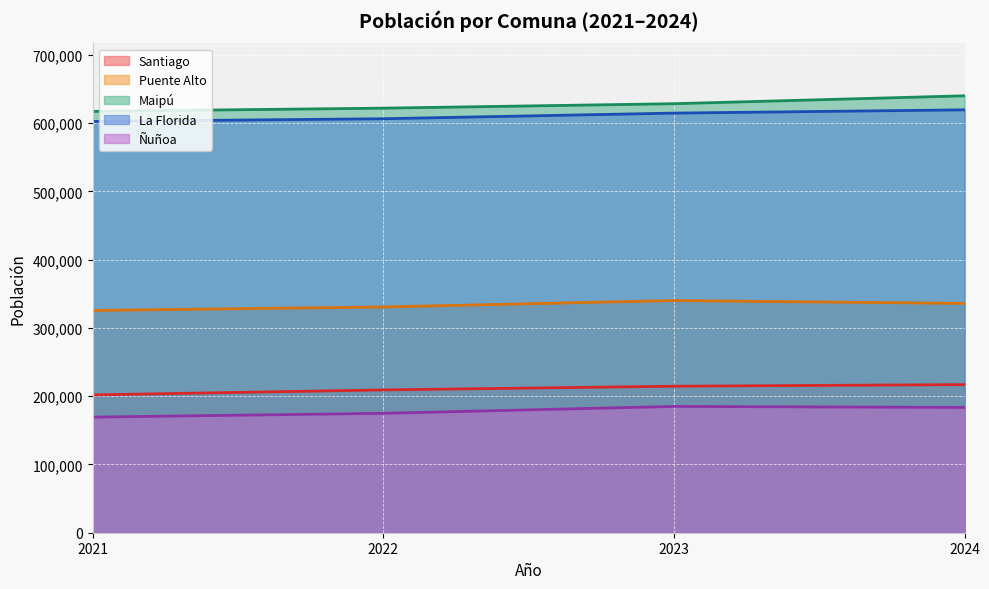

Reading left to right, transcribe all the data shown in this chart.

Santiago: 201811	209153	214549	216928
Puente Alto: 325516	330627	340034	335845
Maipú: 617132	621803	628316	639884
La Florida: 602355	606306	614545	619329
Ñuñoa: 169314	174887	184986	183477